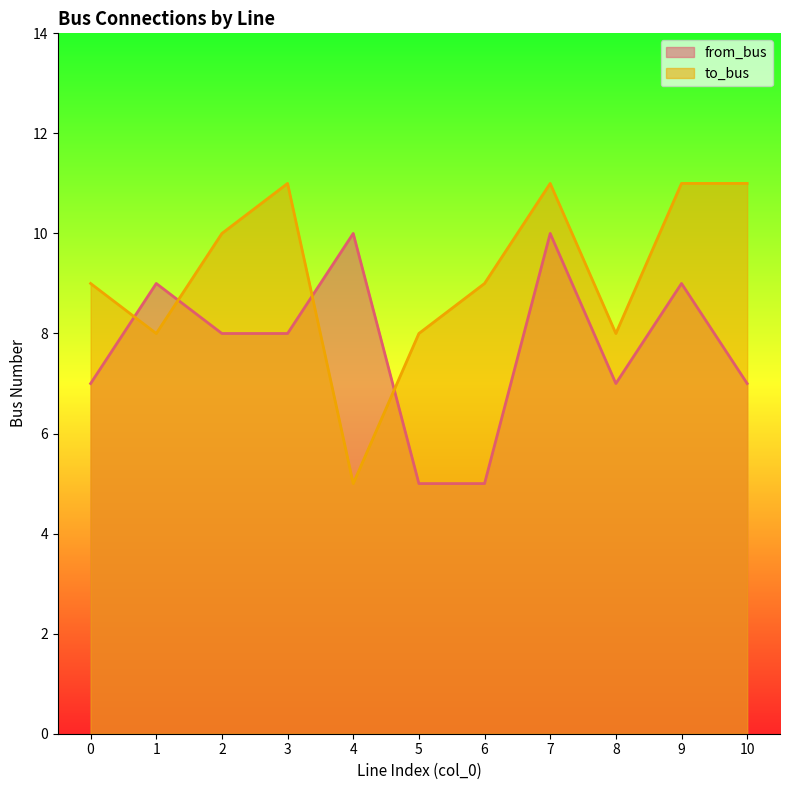

Between 0 and 10, which series saw the biggest shift?

to_bus